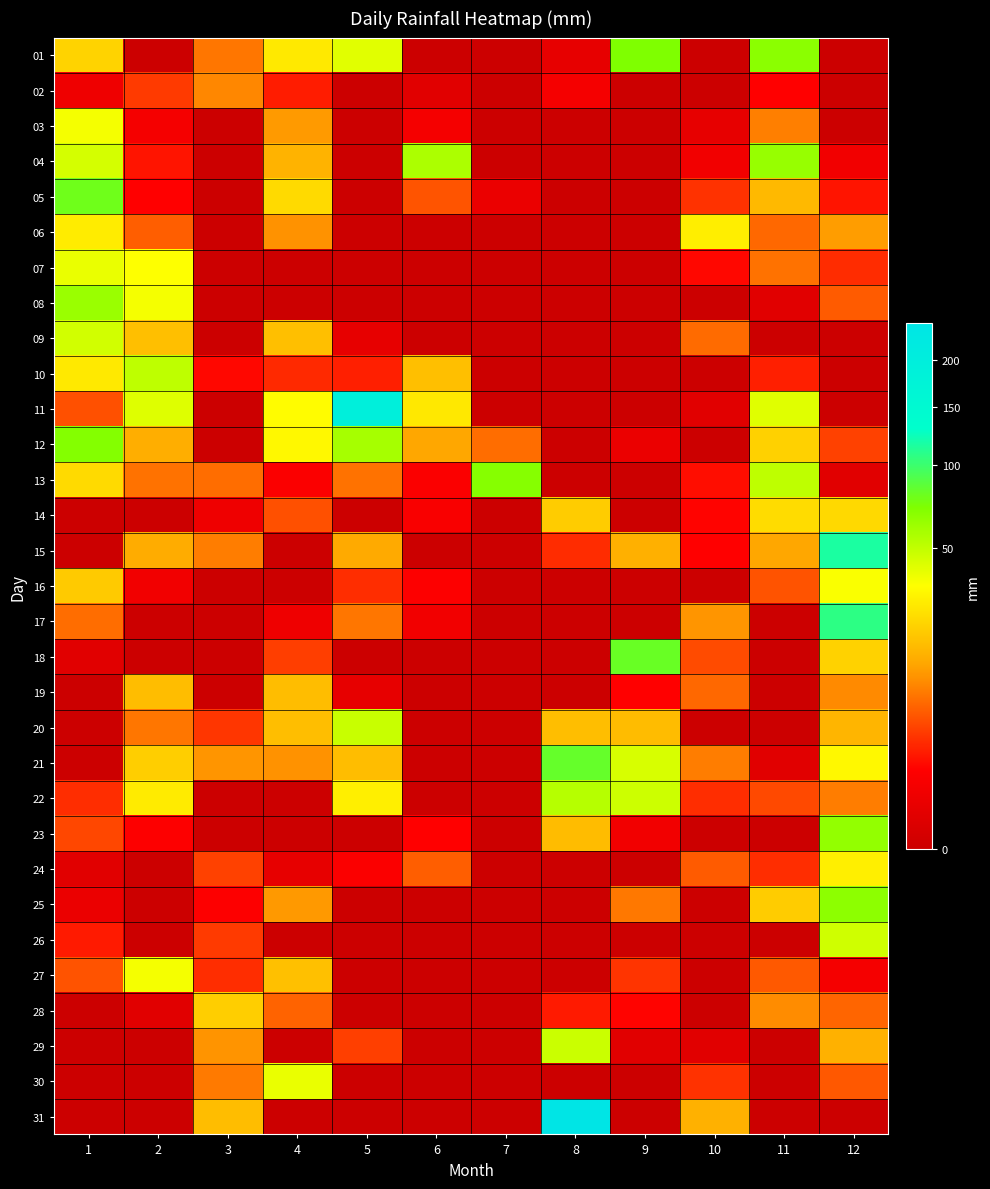

What is the difference between the highest and lowest values at 9?

80.9